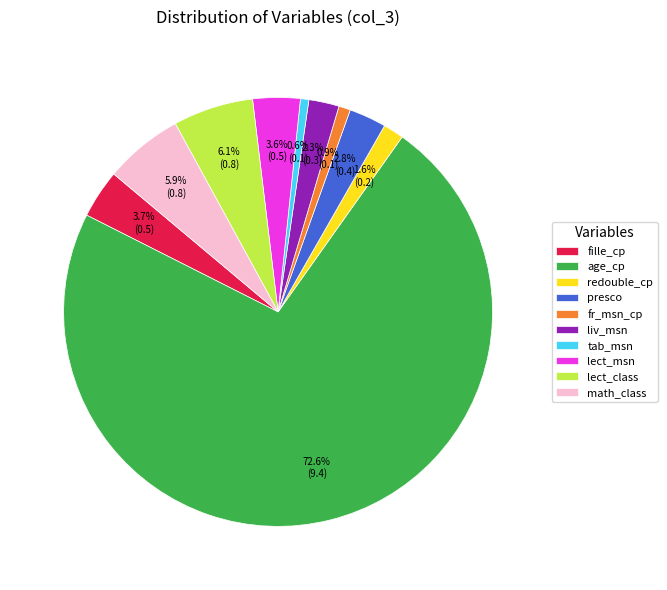

Is it true that lect_msn is 4% of the pie?

True